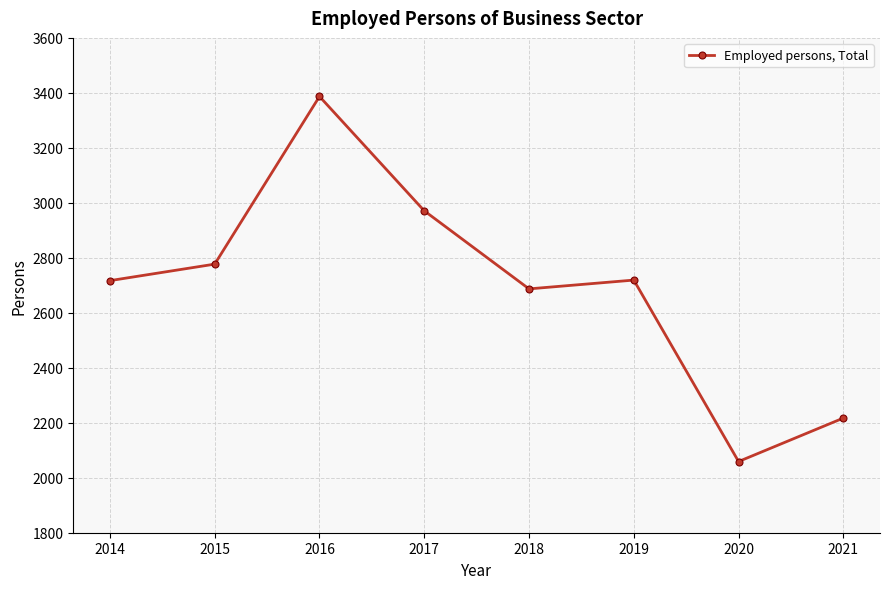

What is the difference between the values at 2017 and 2021?

754.0